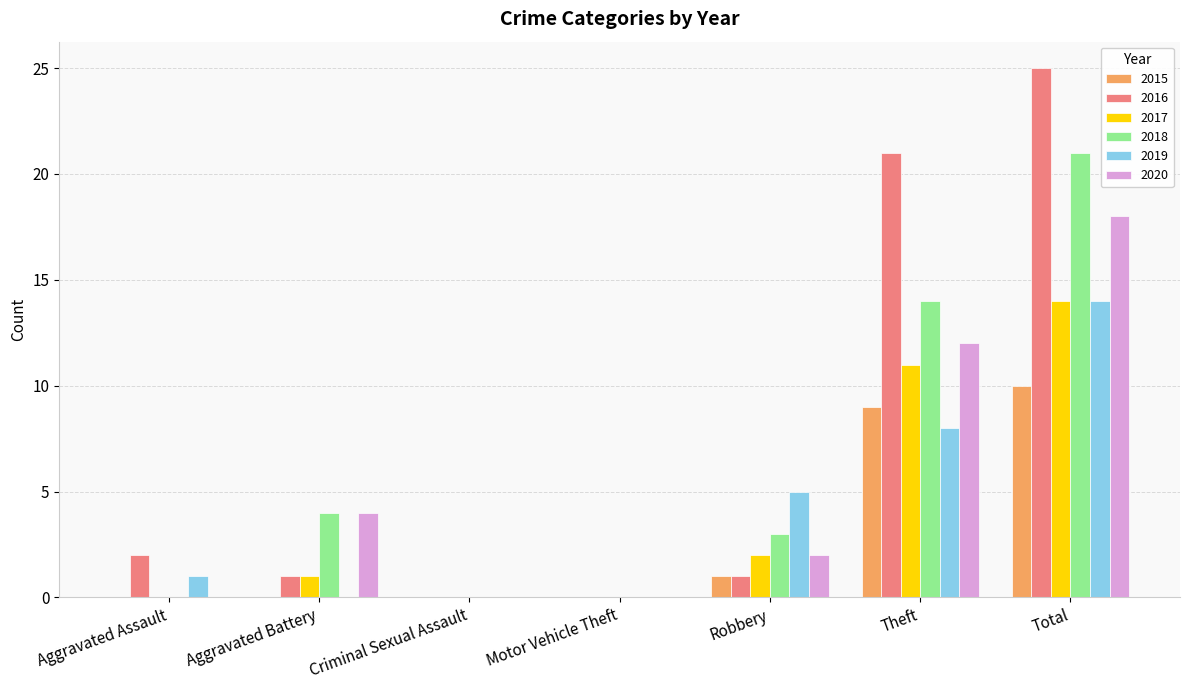

At which label does 2020 first exceed 2?

Aggravated Battery